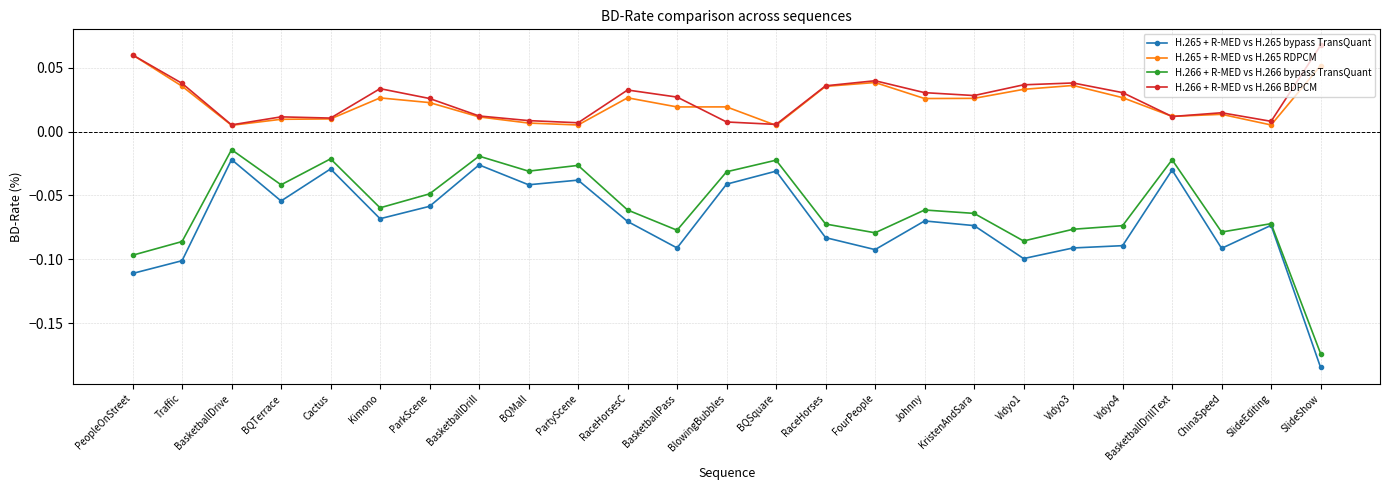

At which category does the chart reach its minimum across all series?

SlideShow